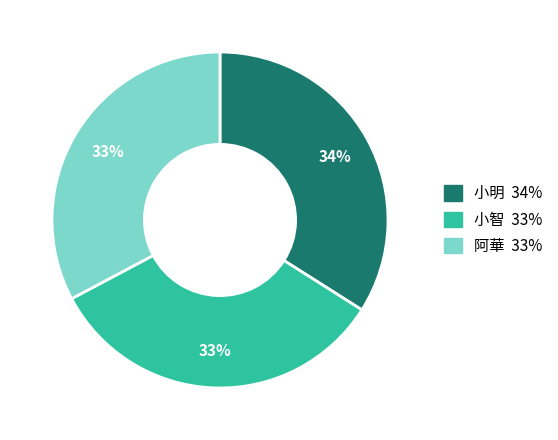

Do 阿華 and 小智 together represent more than half of the pie?

Yes